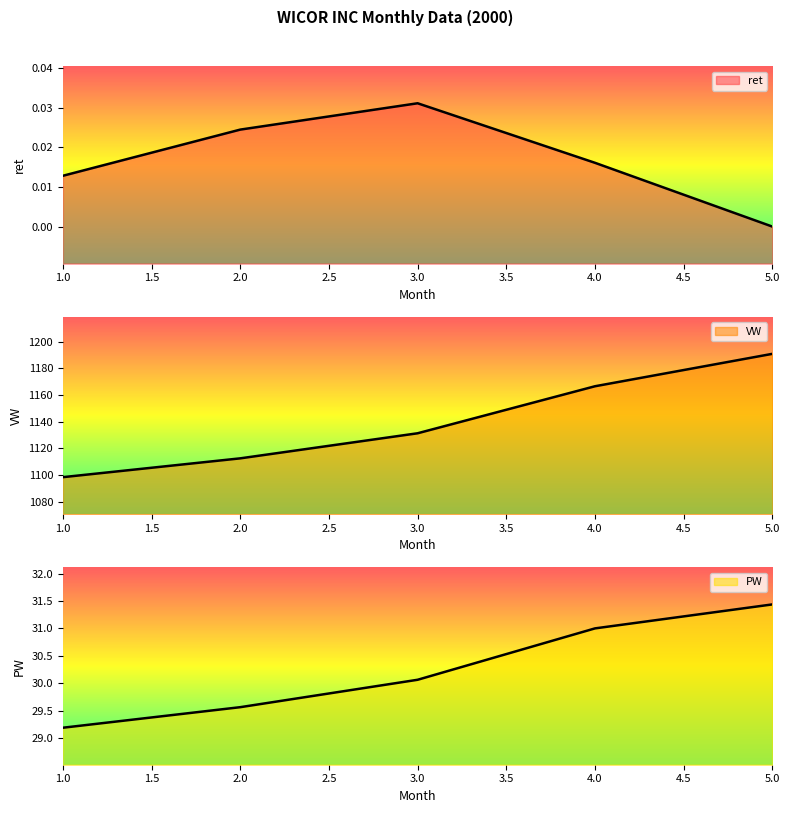

True or false: VW and ret cross at least once.

False